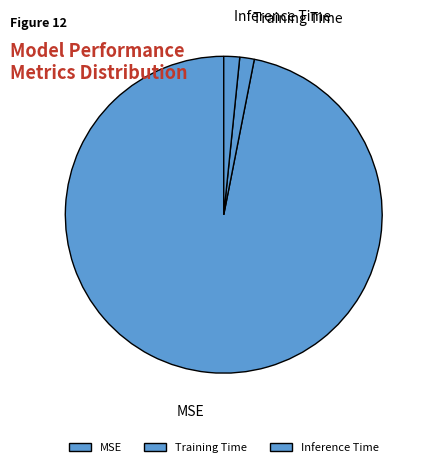

Is the sum of MSE and Inference Time greater than half?

Yes